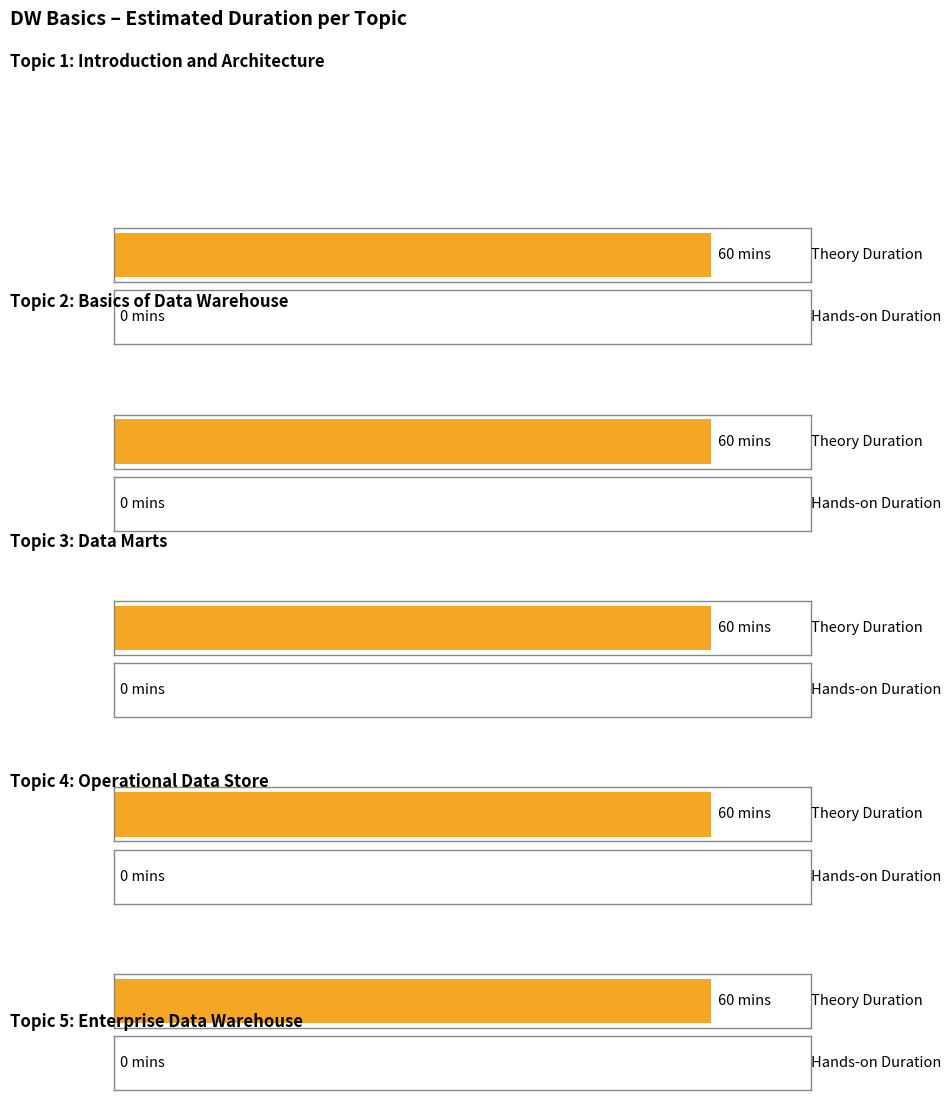

At which category is the sum across all series the highest?

Introduction and Architecture